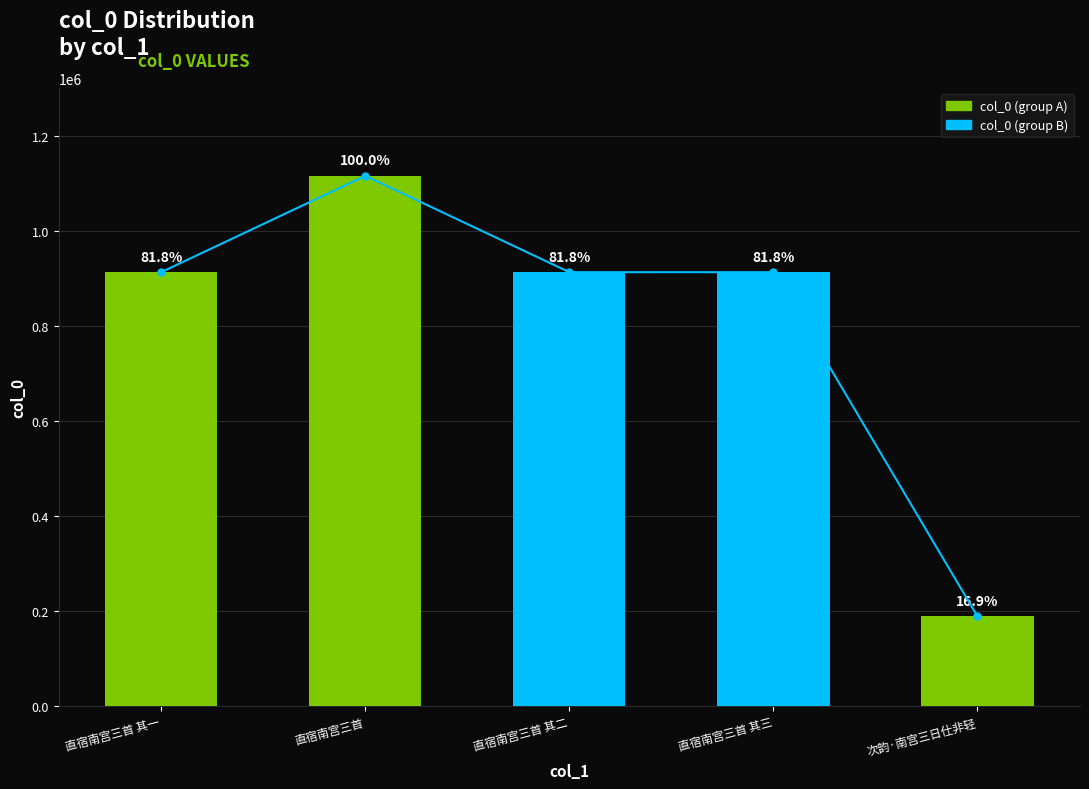

What position from the left is 次韵·南宫三日仕非轻?

5